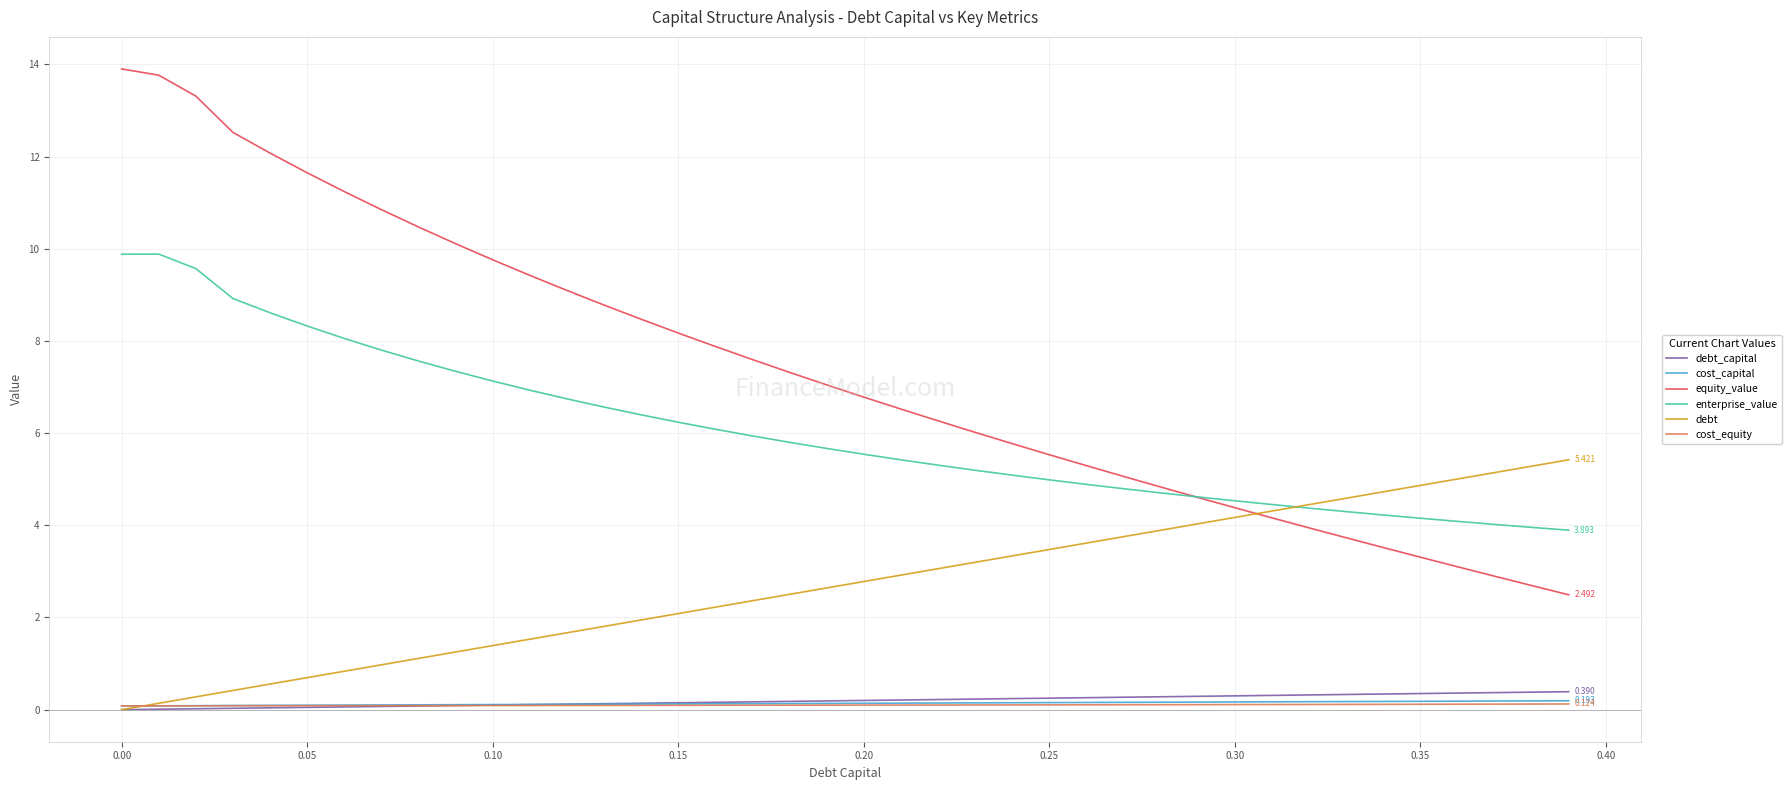

True or false: enterprise_value and cost_equity intersect in this chart.

False